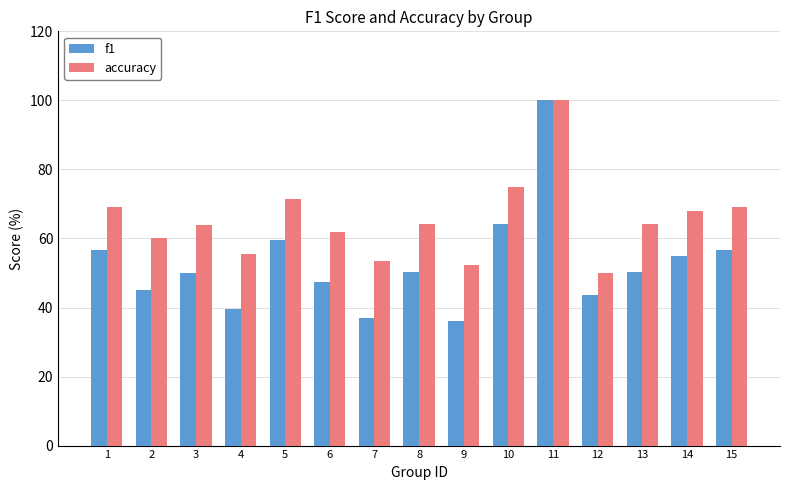

Rank the series at 2 from highest to lowest value.

accuracy, f1